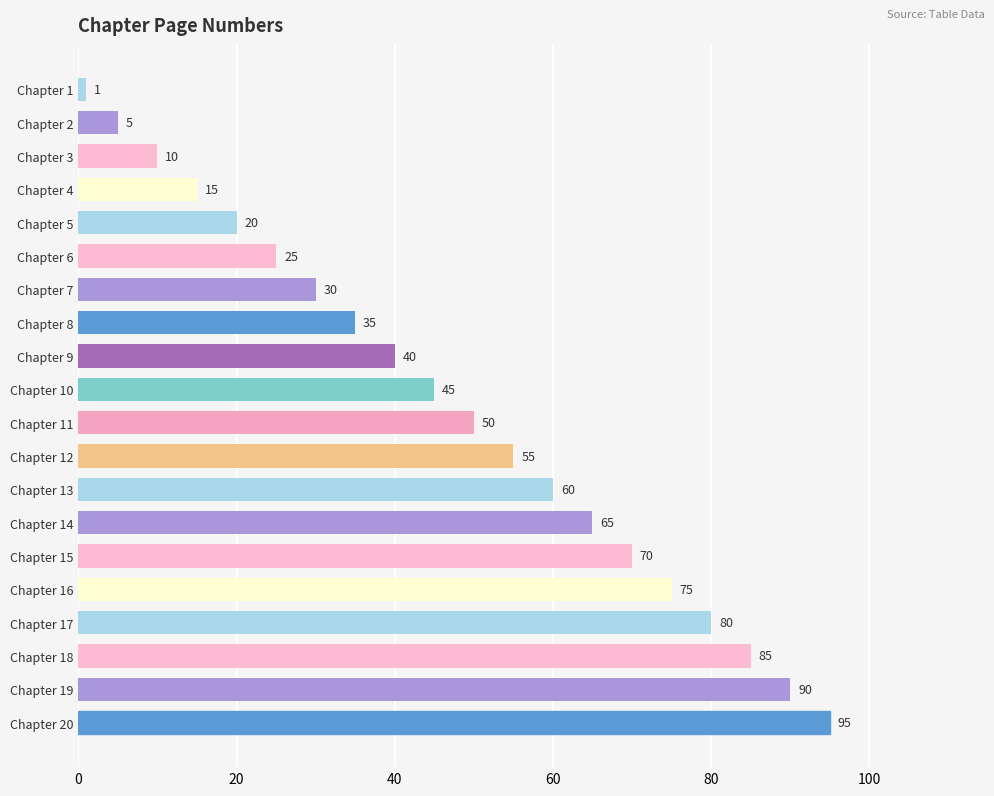

Rank the categories by value from highest to lowest.

Chapter 20, Chapter 19, Chapter 18, Chapter 17, Chapter 16, Chapter 15, Chapter 14, Chapter 13, Chapter 12, Chapter 11, Chapter 10, Chapter 9, Chapter 8, Chapter 7, Chapter 6, Chapter 5, Chapter 4, Chapter 3, Chapter 2, Chapter 1